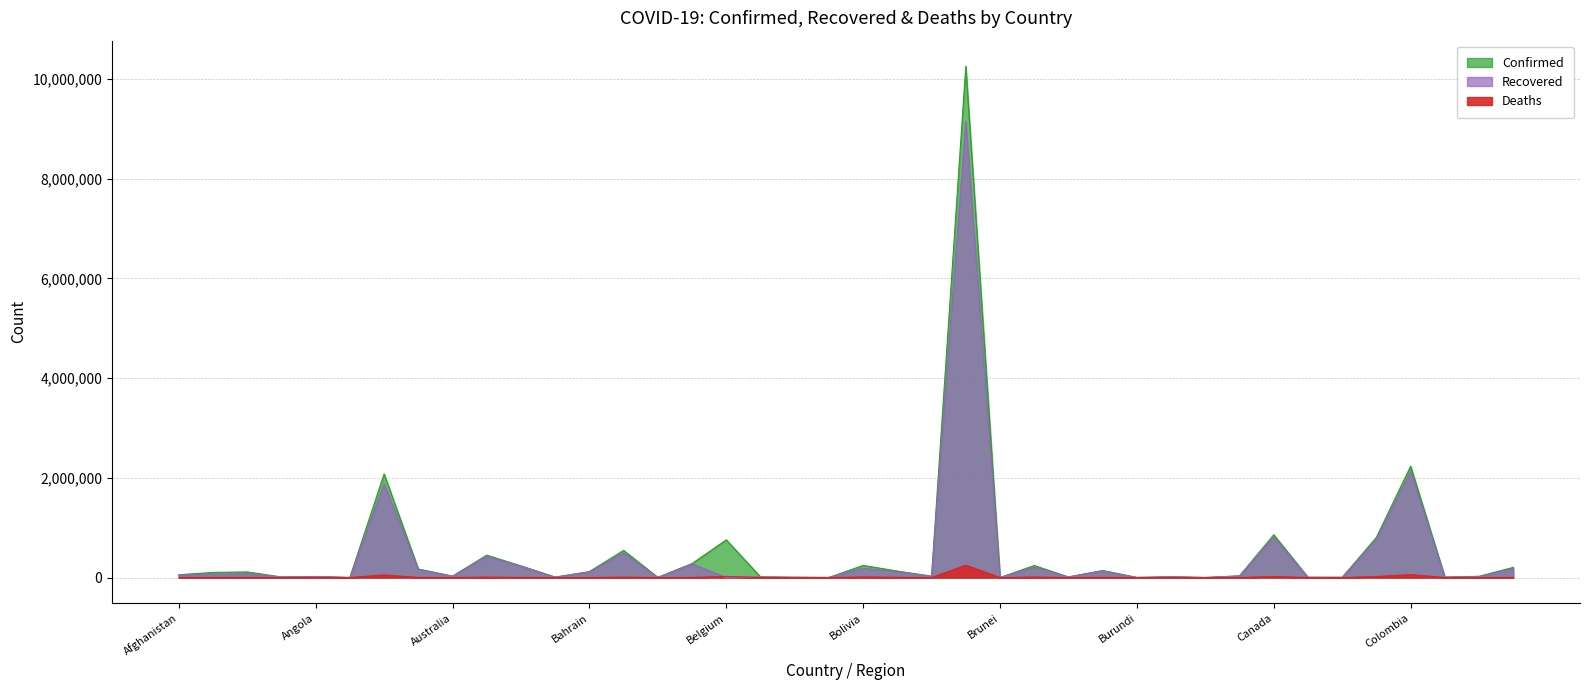

True or false: Confirmed and Recovered intersect in this chart.

False